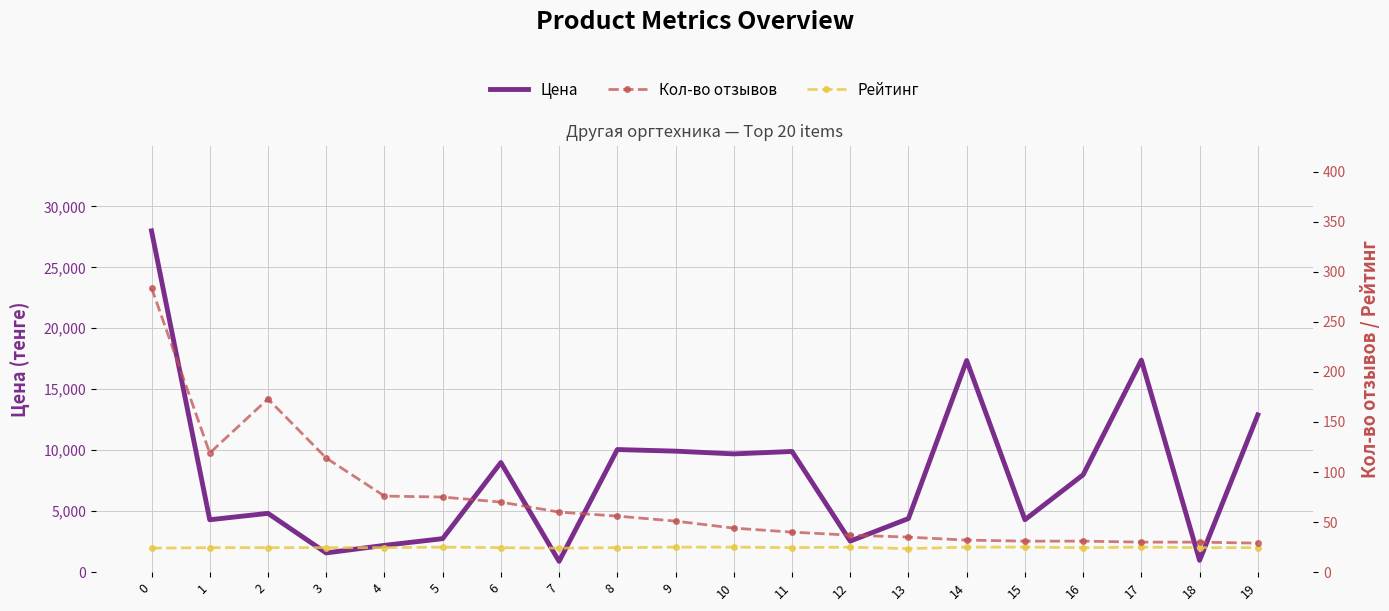

What is the difference between the highest and lowest values at 16?

7964.5